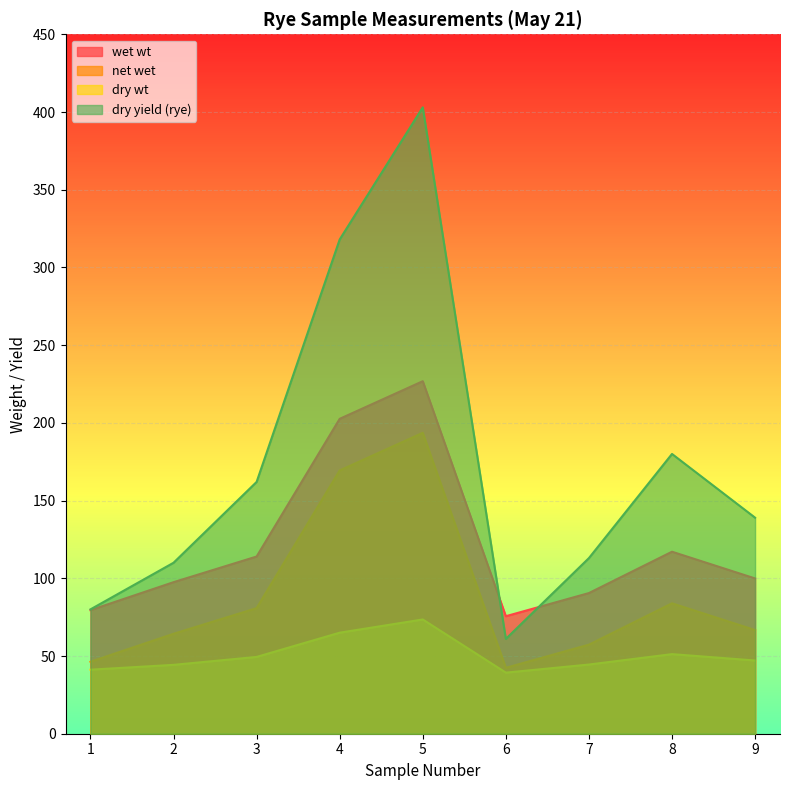

What is the maximum value shown in the chart?

403.0